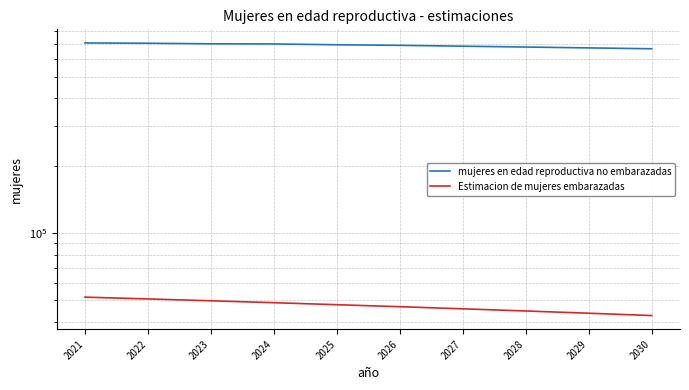

At which category is the sum across all series the highest?

2021